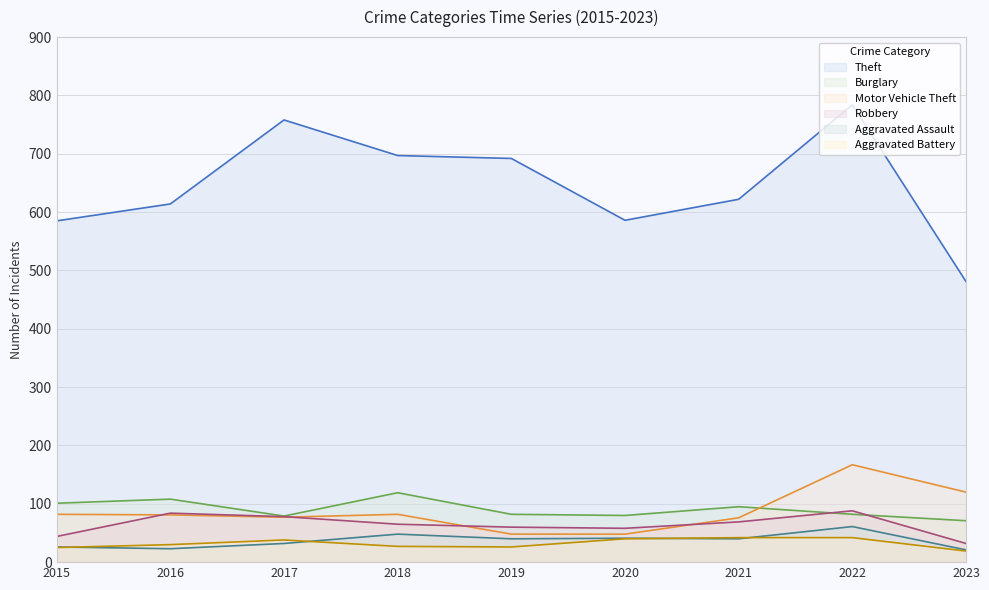

How many times do Aggravated Battery and Aggravated Assault cross each other?

4